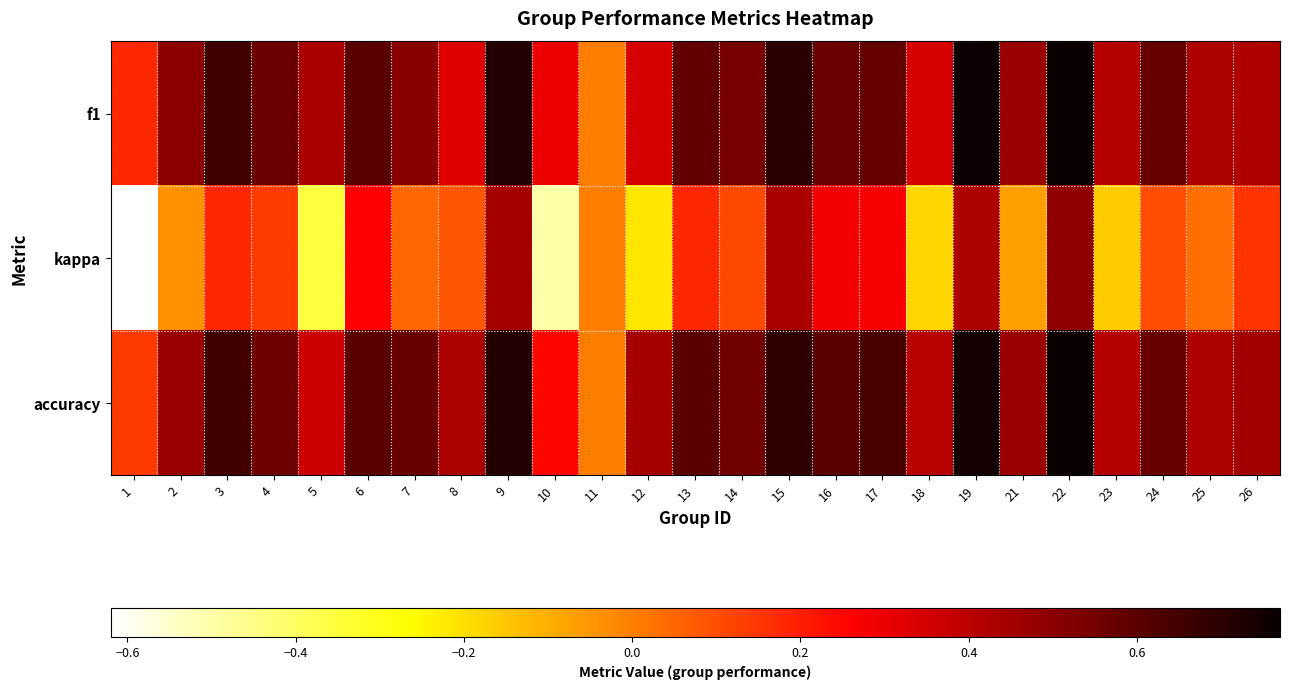

Which has a higher value, 13 or 14?

13